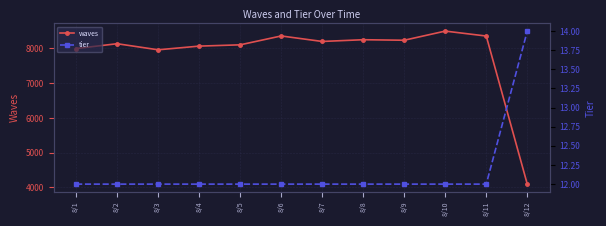

At which category is the sum across all series the highest?

8/10